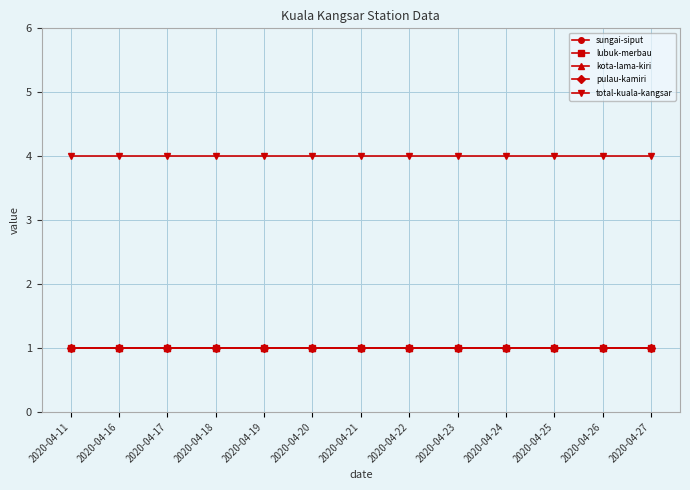

What is the sum of all lubuk-merbau values?

13